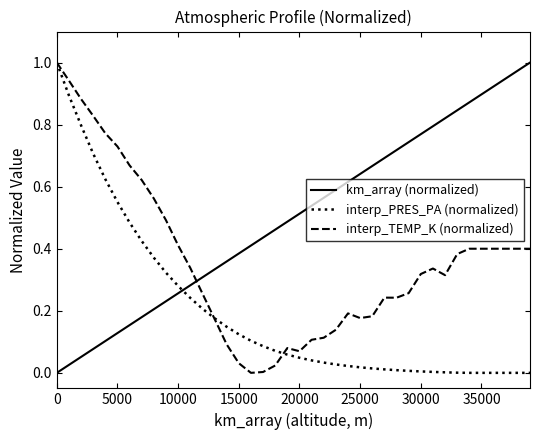

How many times do interp_PRES_PA (normalized) and km_array (normalized) cross each other?

1